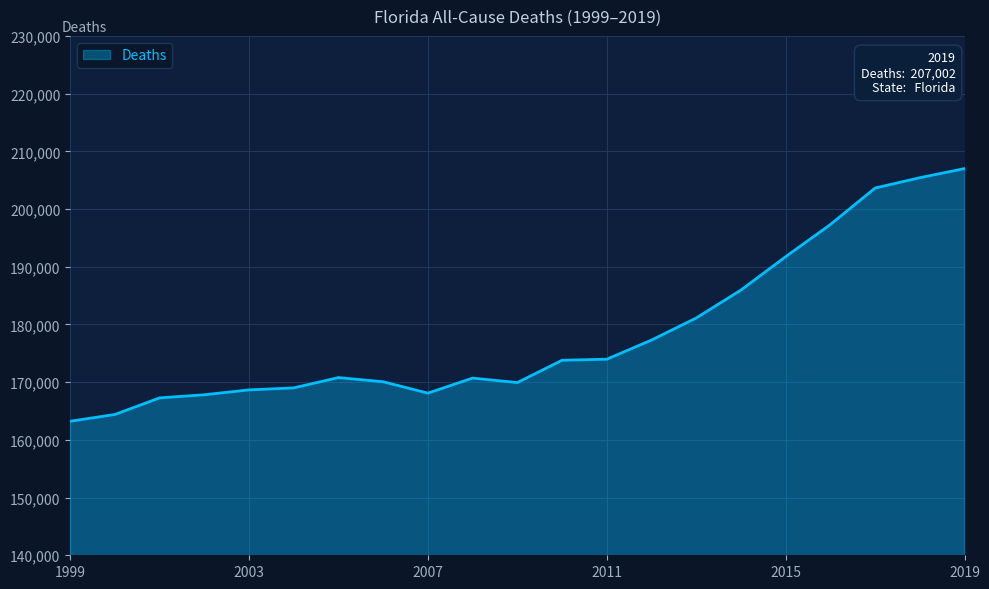

What is the greatest value displayed?

207002